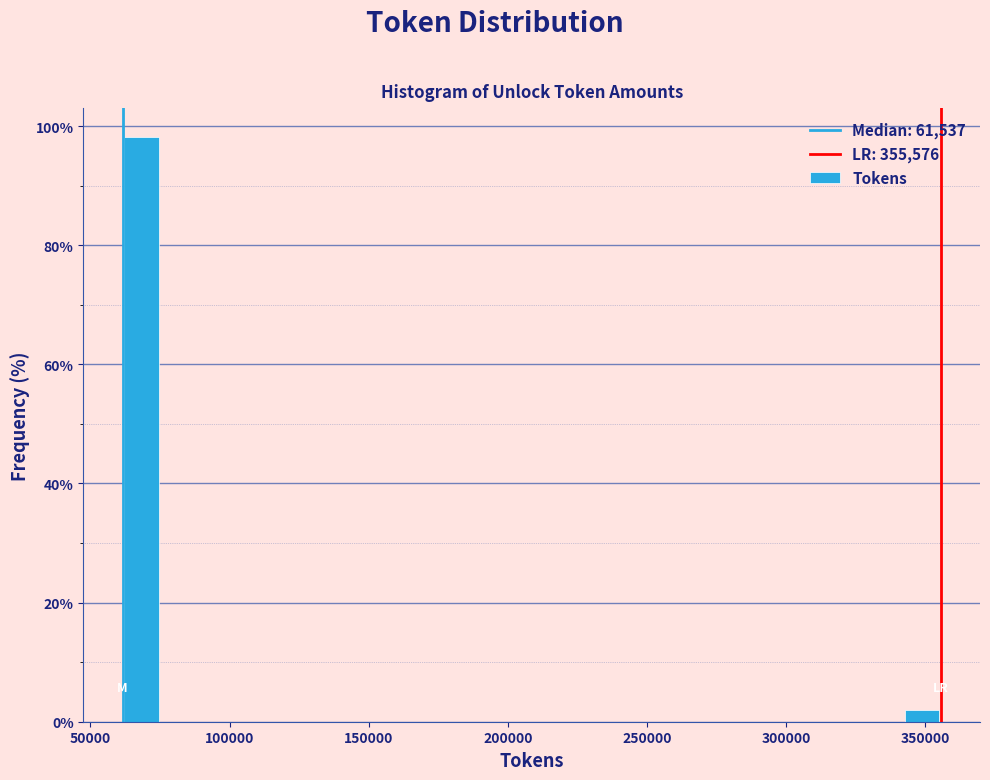

Around what value on the x-axis is the tallest bar? Give the approximate position of its centre, as read against the axis.

70000